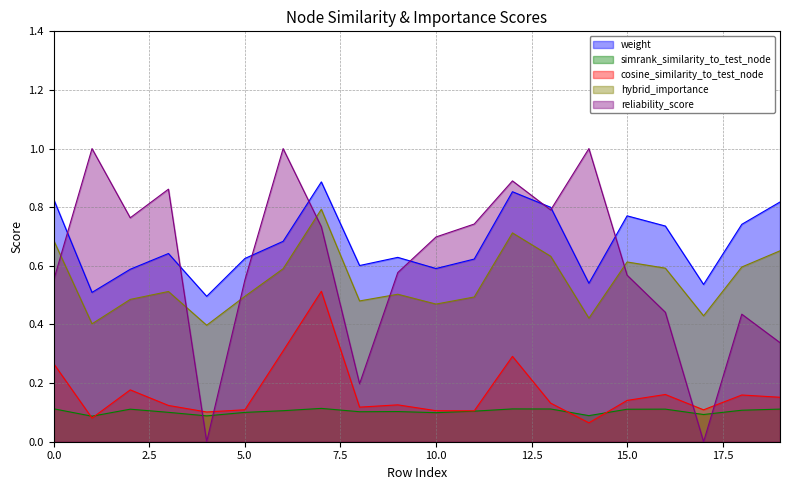

Count the simrank_similarity_to_test_node values in the range 0 to 1.

20